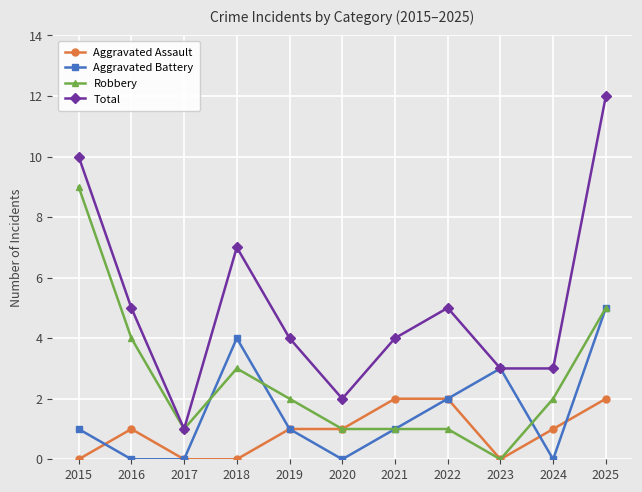

Is the value of Aggravated Assault at 2018 greater than the value of Aggravated Battery at 2025?

No